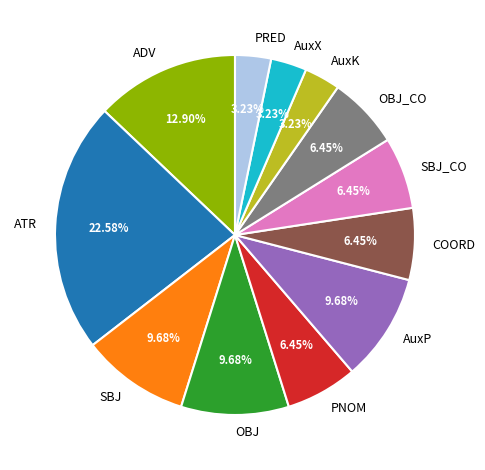

Is it true that ADV is 13% of the pie?

True